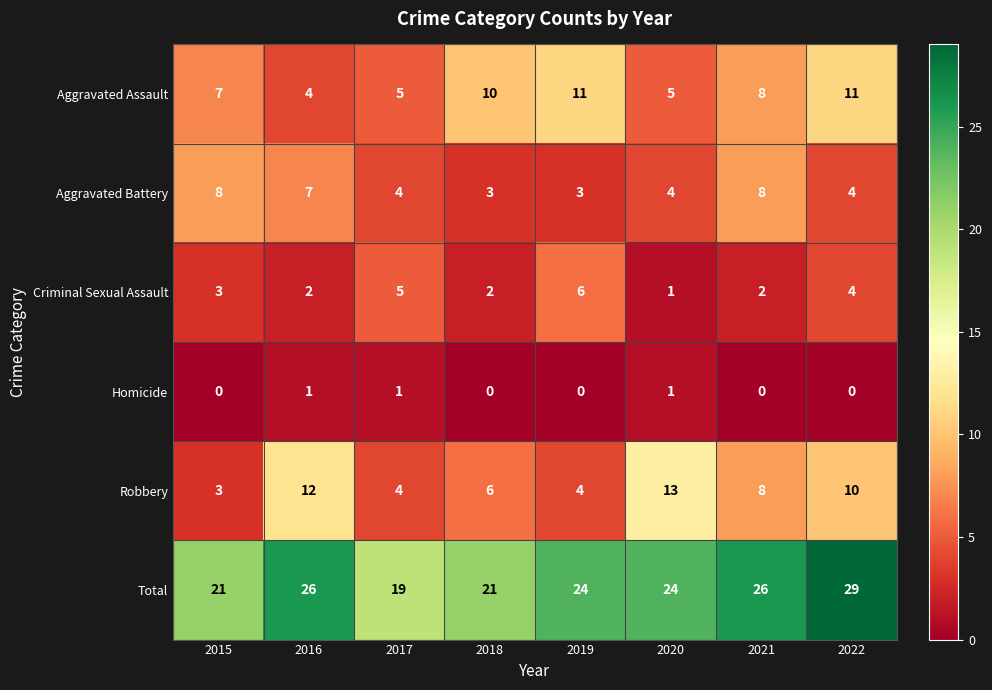

At which label does Total reach its minimum?

2017